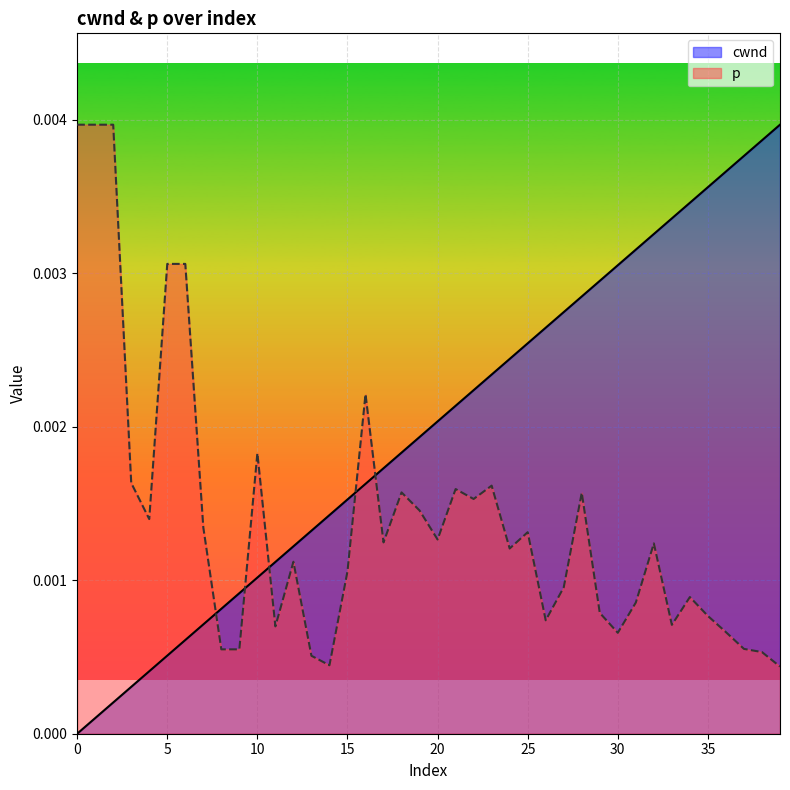

How many intersections are there between cwnd and p?

5